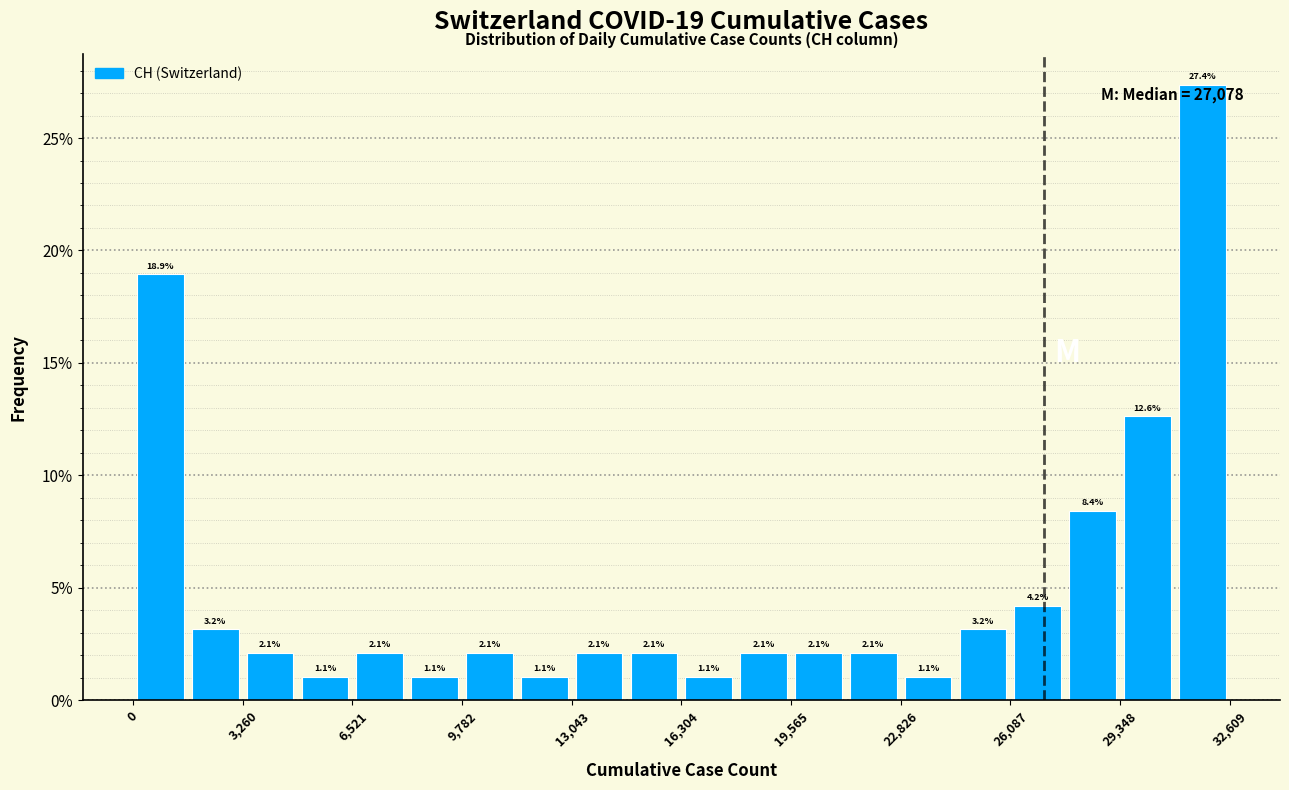

Read against the x-axis, roughly where is the centre of the tallest bar?

32000